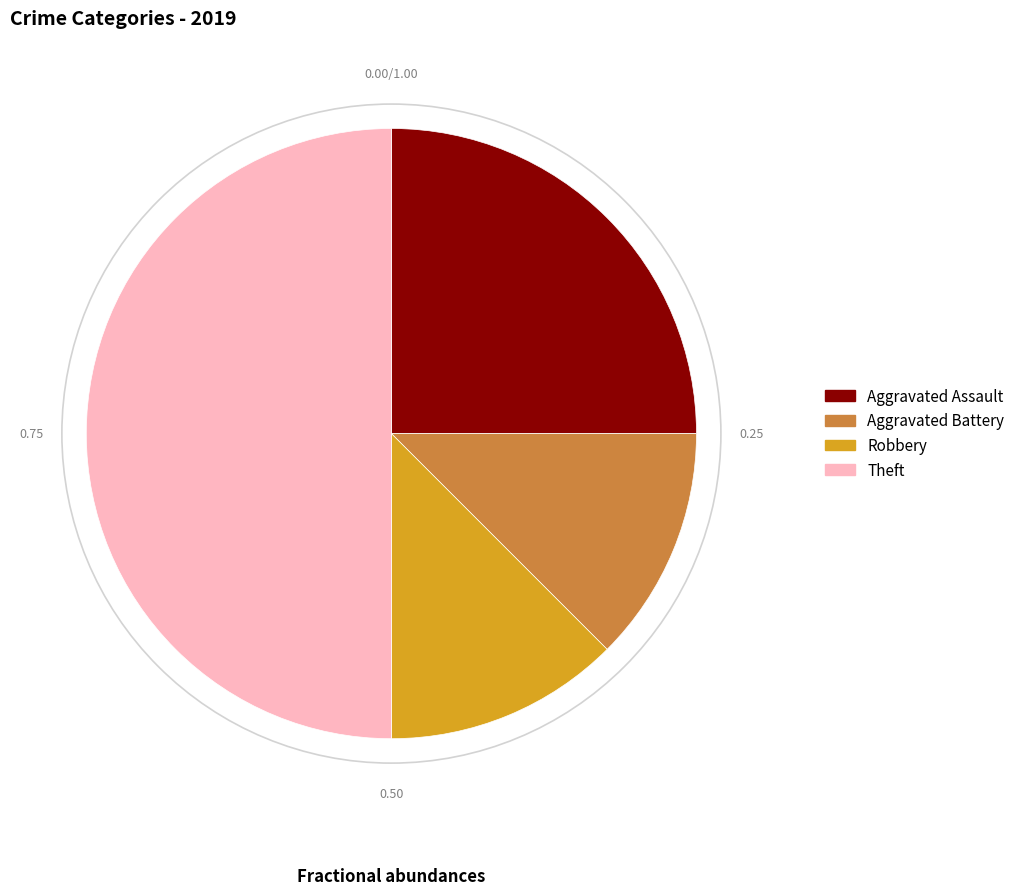

Which category has the biggest portion of the pie?

Theft